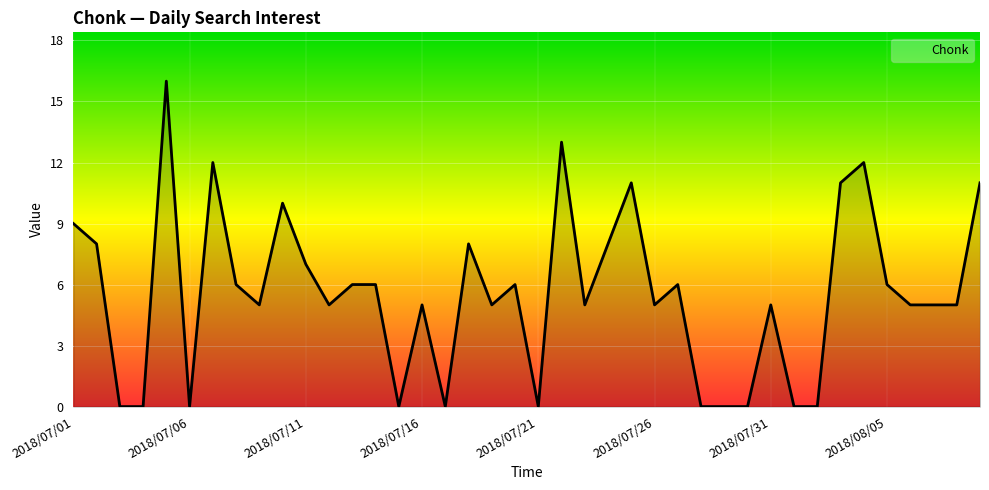

Does the chart have visible grid lines?

Yes